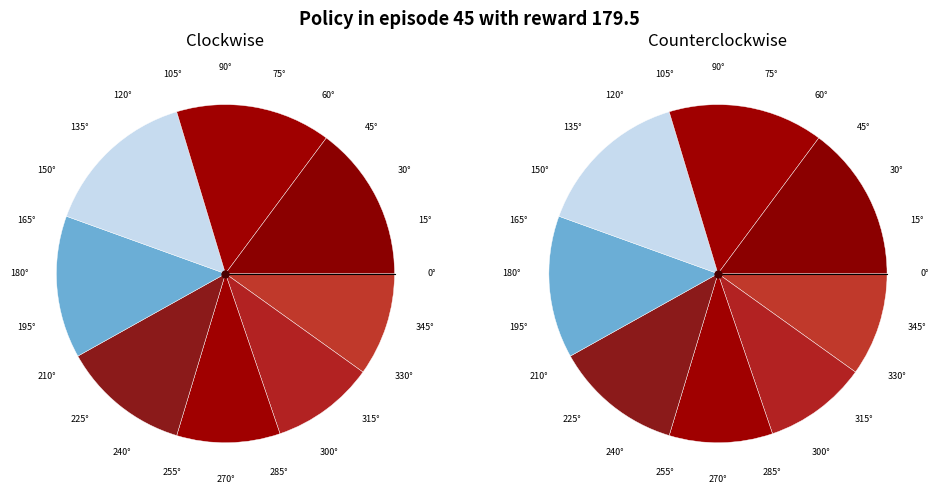

Is it true that 4 is 12% of the pie?

True